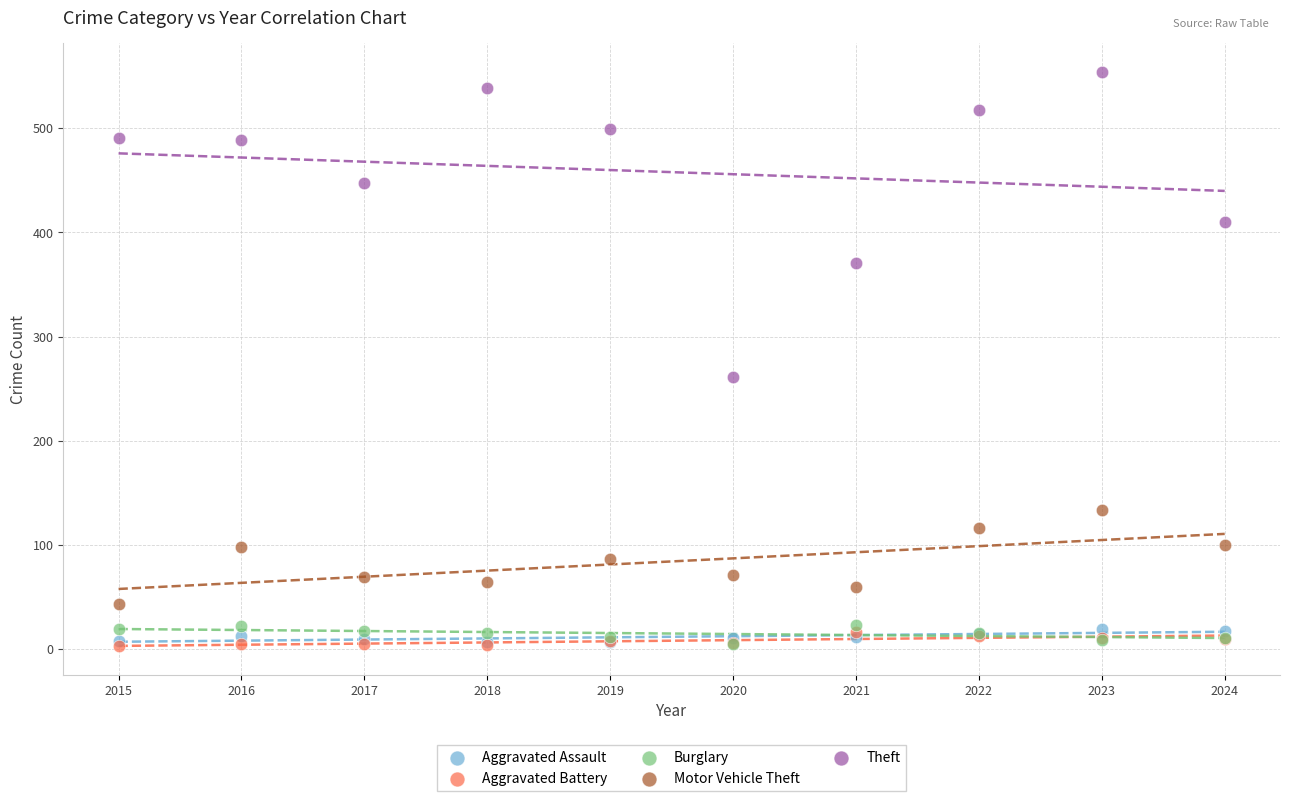

Across all series, what Y value is closest to 278?

261